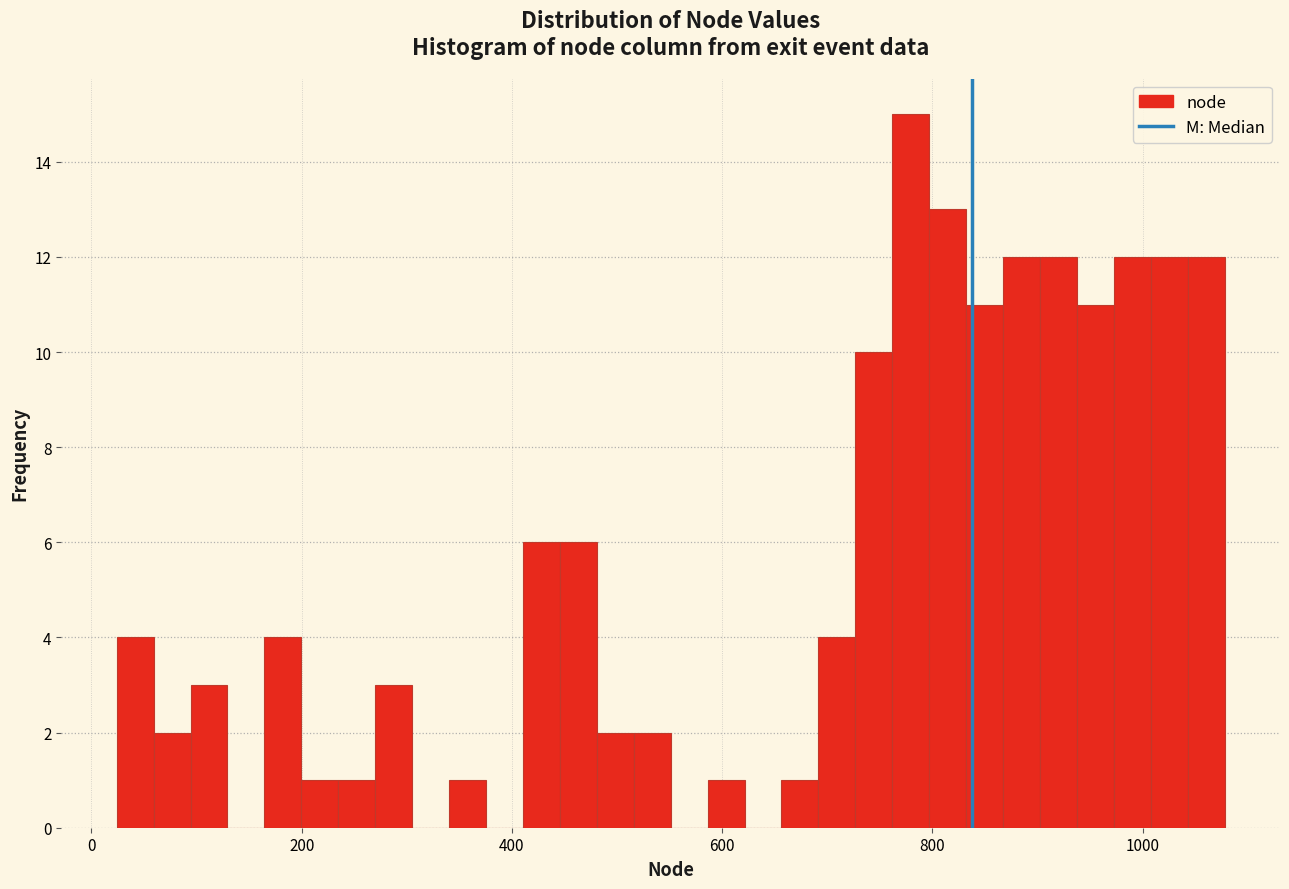

Around what value on the x-axis is the tallest bar? Give the approximate position of its centre, as read against the axis.

780